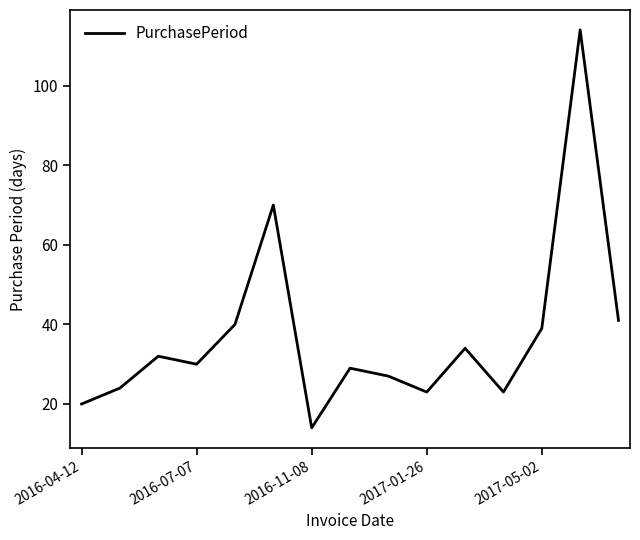

What is the maximum value shown in the chart?

114